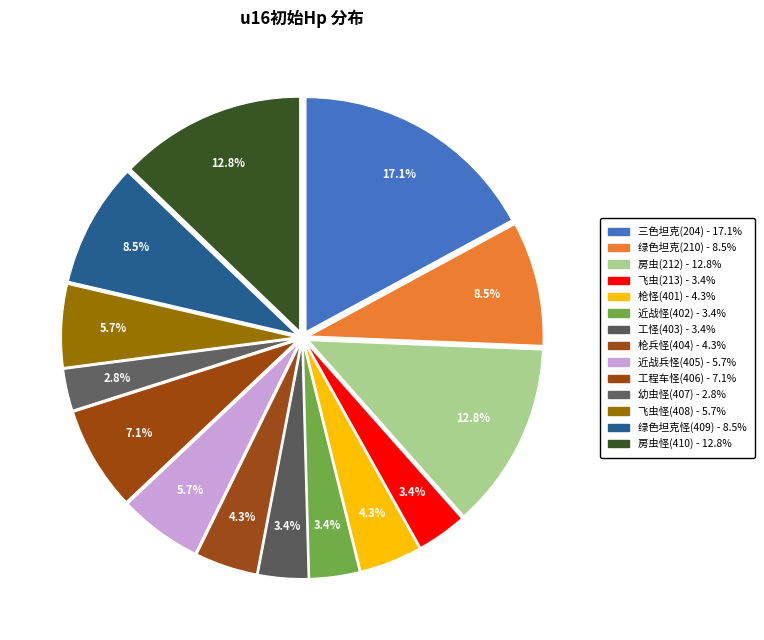

What percentage is the 房虫(212) slice, to the nearest percent?

13%